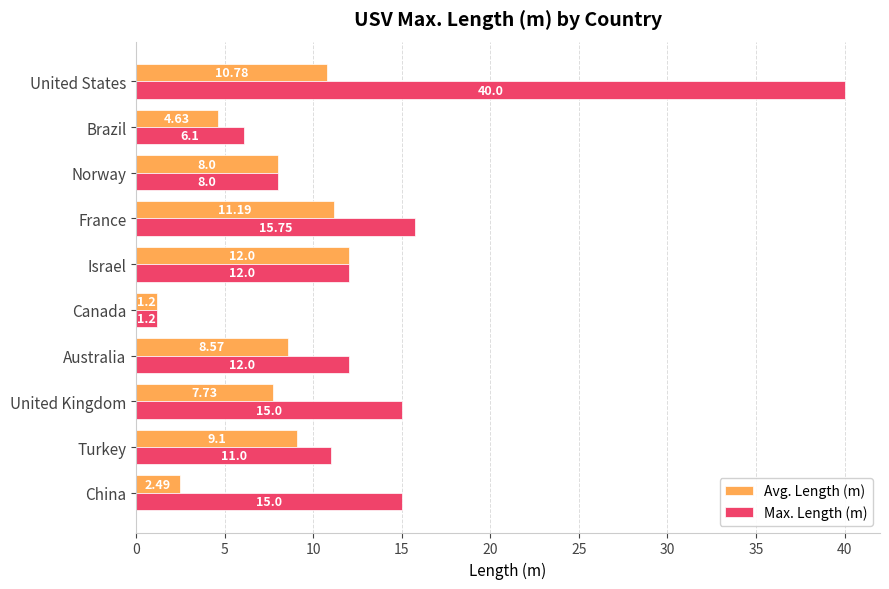

At which category is the sum across all series the highest?

United States